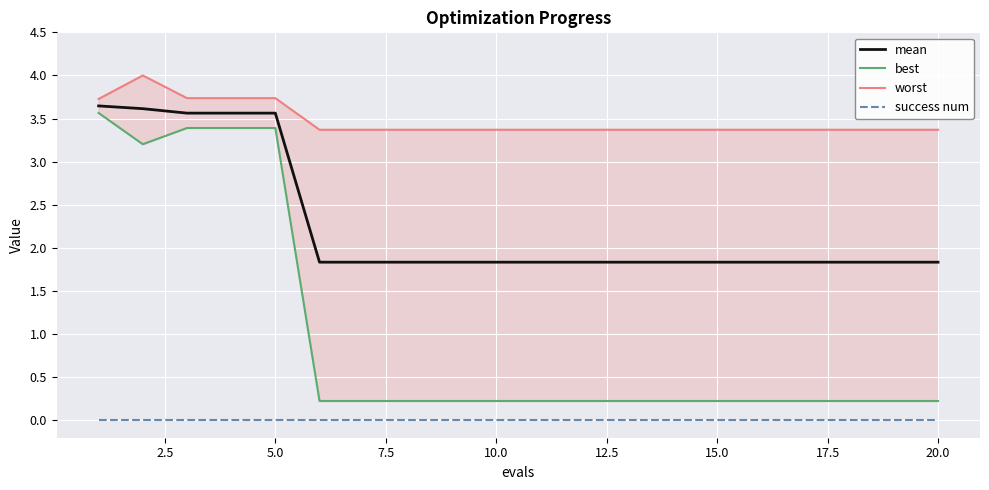

True or false: mean and worst intersect in this chart.

False